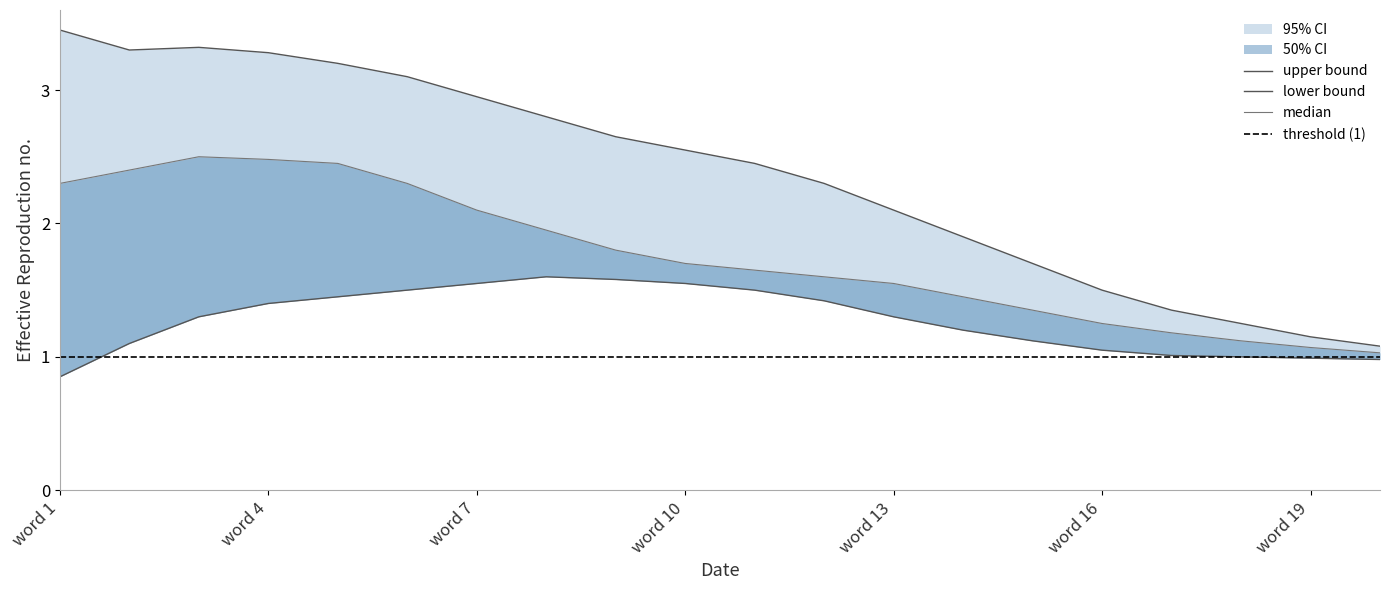

What is the difference between the median values at 15 and 5?

1.1